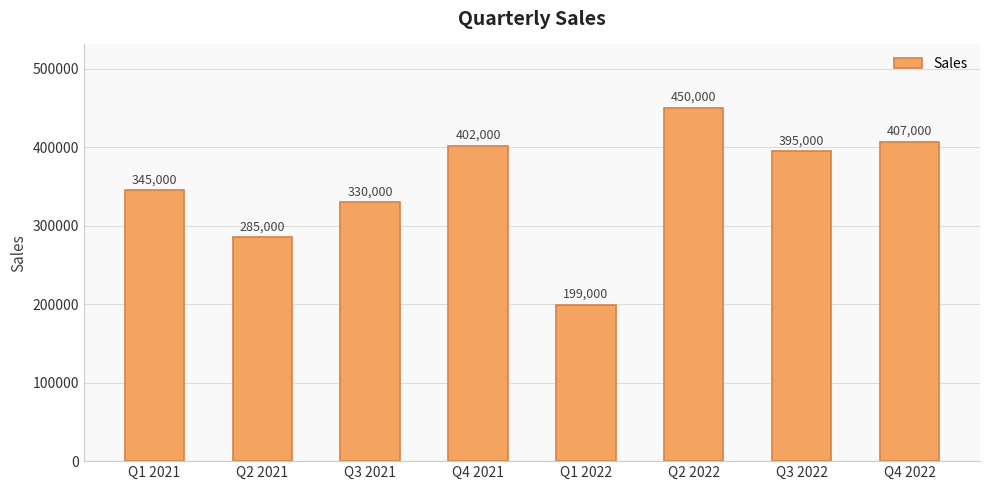

Rank the categories by value from highest to lowest.

Q2 2022, Q4 2022, Q4 2021, Q3 2022, Q1 2021, Q3 2021, Q2 2021, Q1 2022